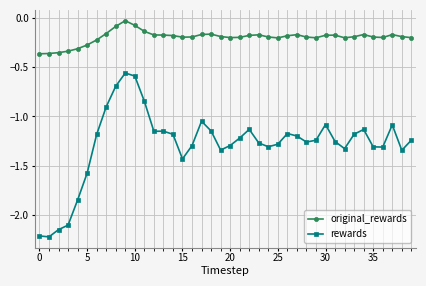

Rank the series by their average value, from highest to lowest.

original_rewards, rewards